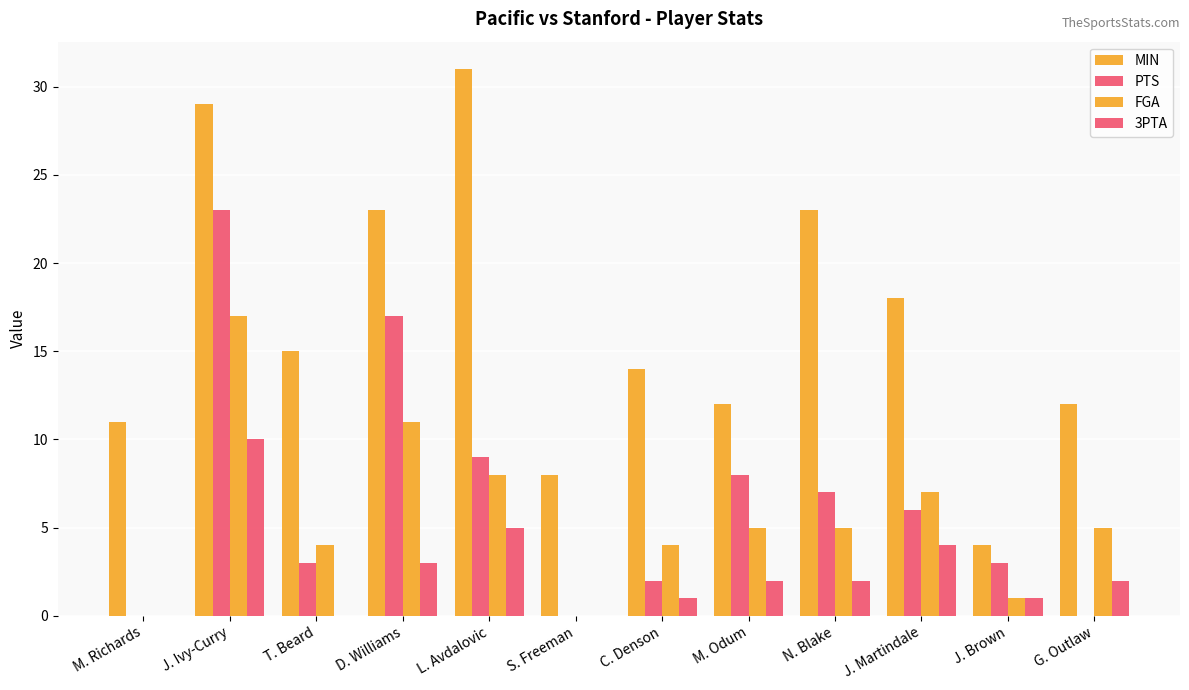

How many distinct data groups are displayed?

4